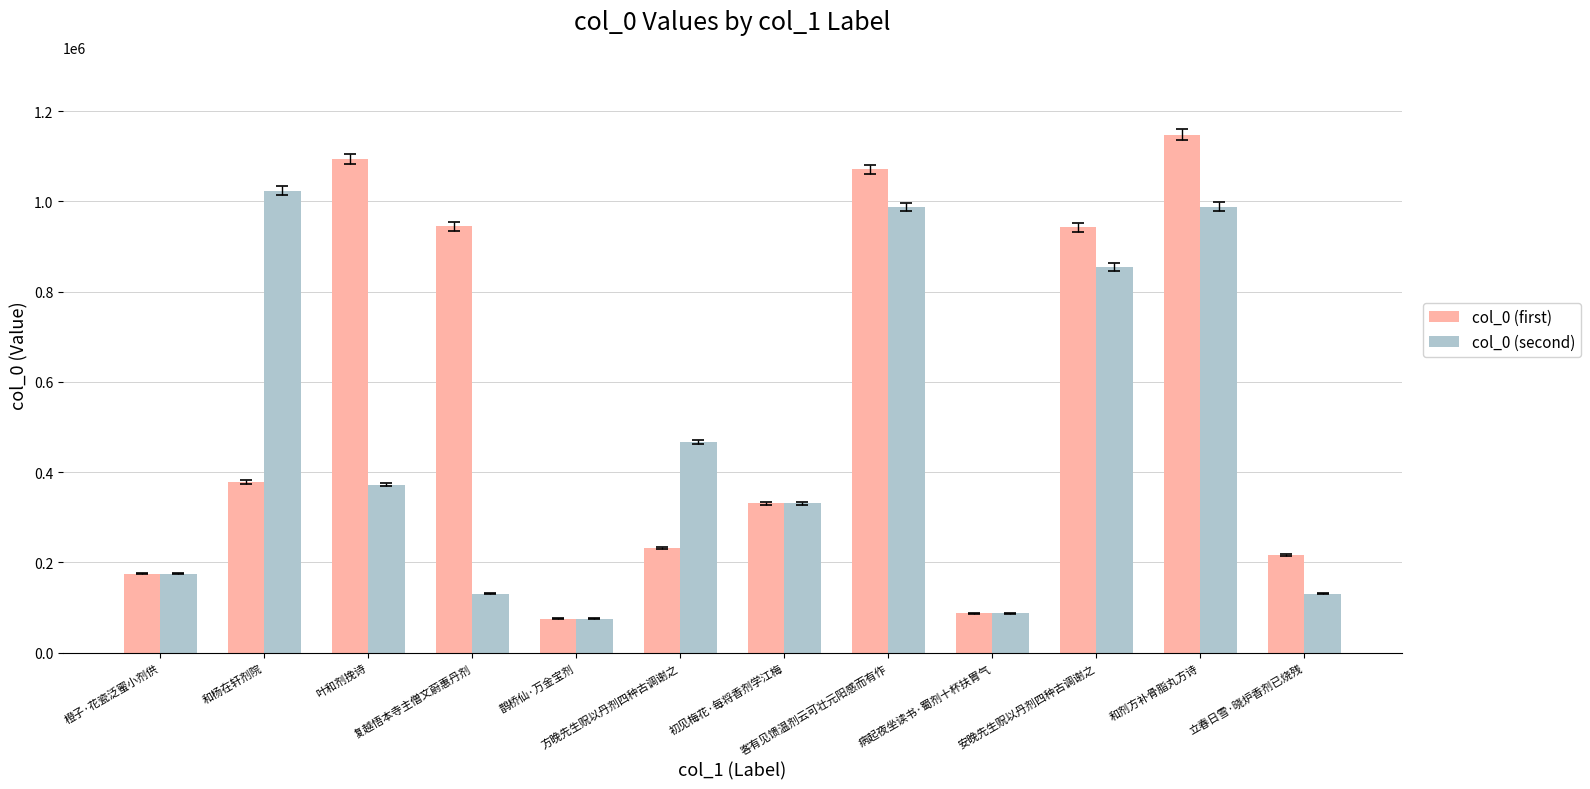

At which label is col_0 (first) closest to 611855?

和杨在轩剂院